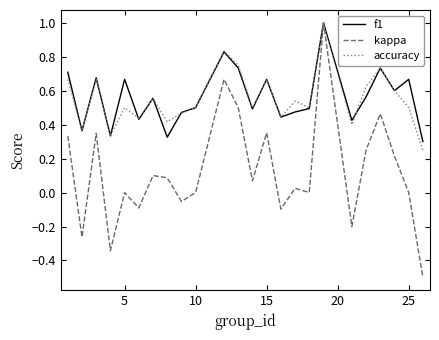

What is the maximum value for kappa?

1.0